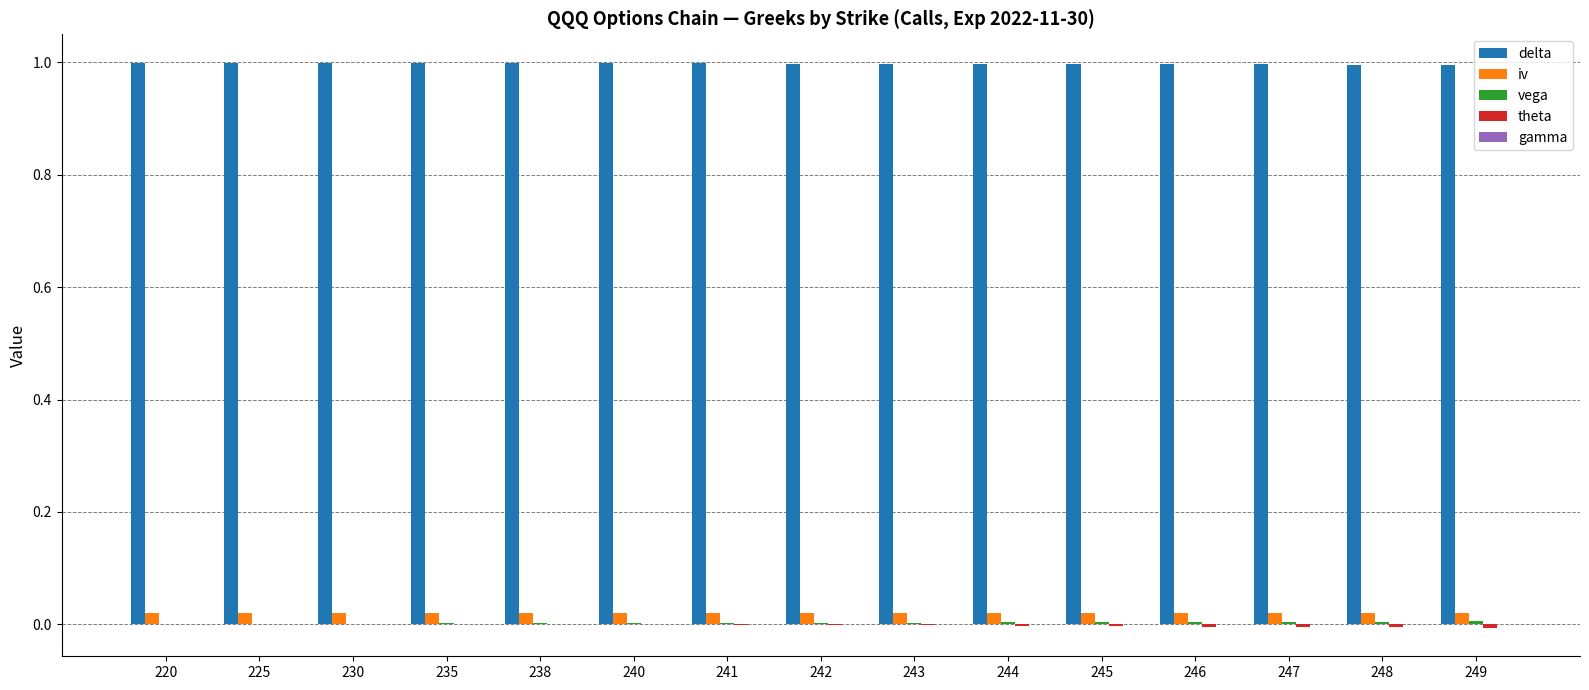

What is the maximum value for delta?

1.0